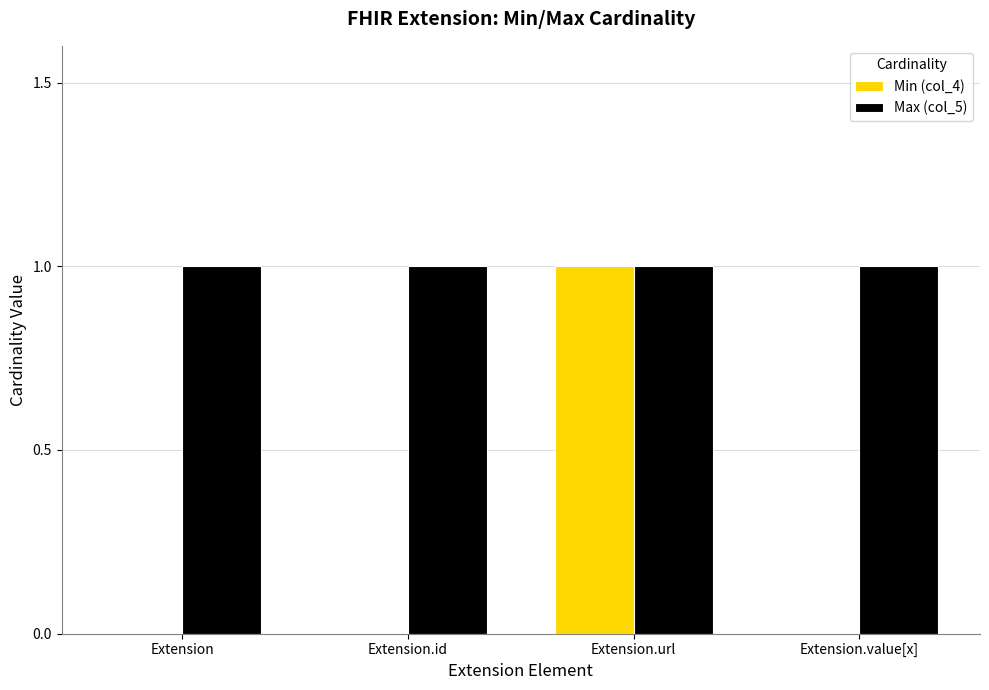

Is the value of Max (col_5) at Extension.value[x] greater than the value of Min (col_4) at Extension.id?

Yes